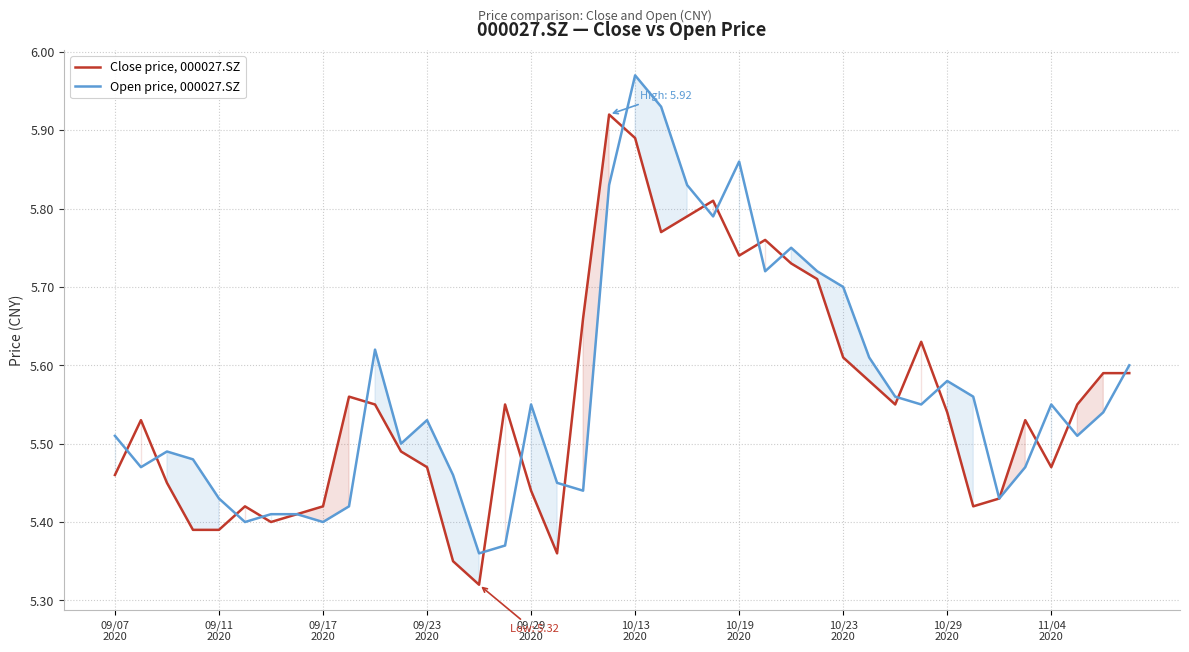

Which series changed the most between 13 and 22?

Close price, 000027.SZ